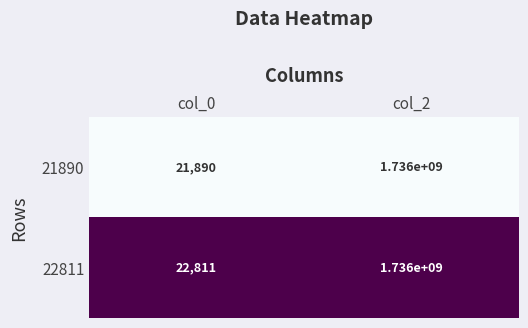

The value of 22811 at col_2 is 1736000000. True or false?

True